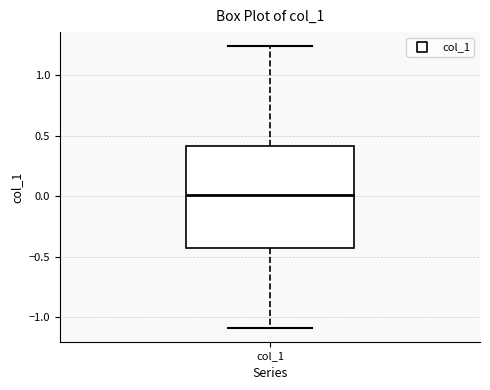

Where does the median line of the box for col_1 sit on the y-axis? The values are not printed on the chart, so give them approximately, as read against the axis.

0.00